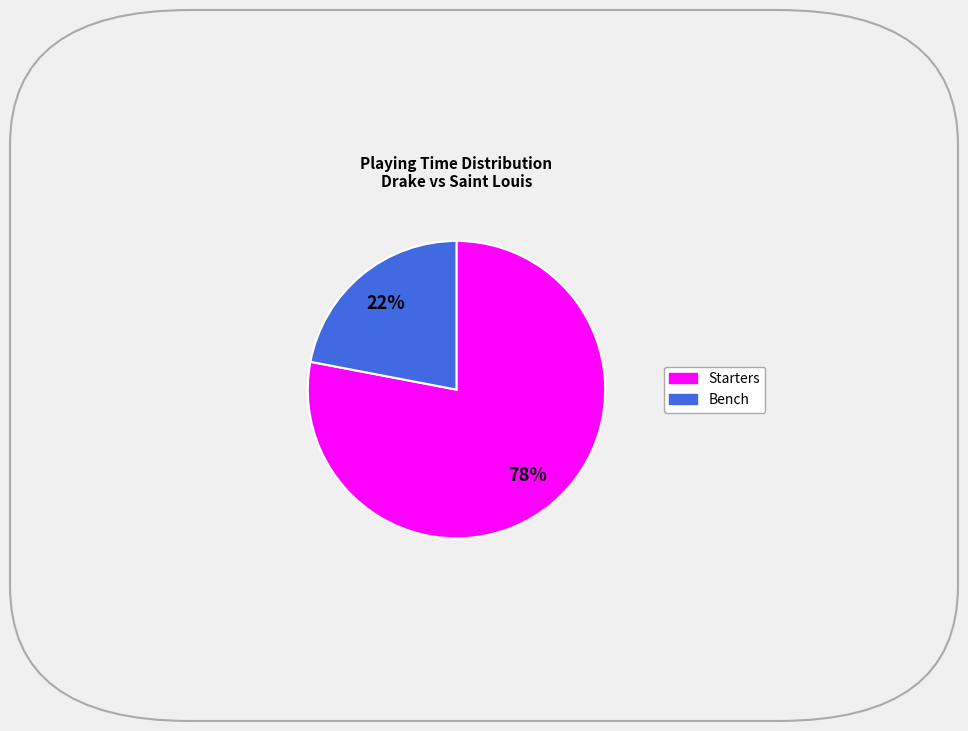

Is there any slice that represents more than half of the pie?

Yes